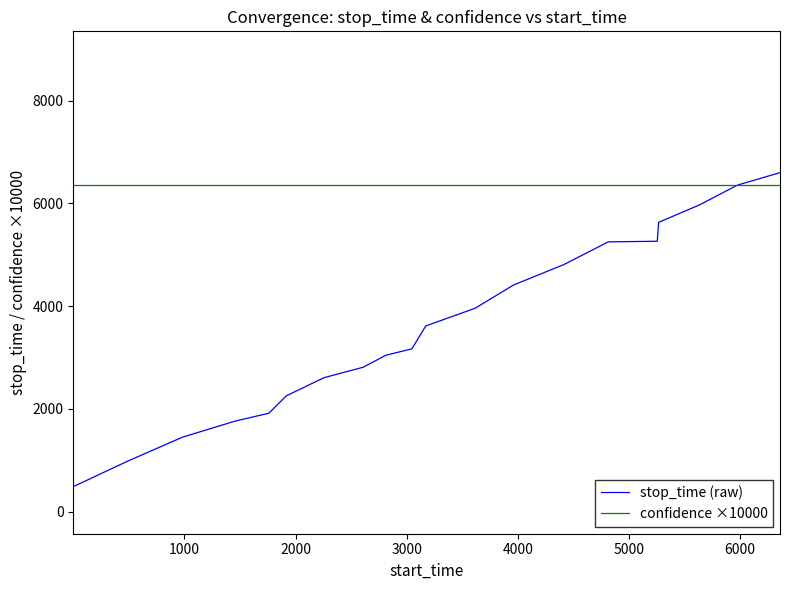

Which series has the largest total across all categories?

confidence ×10000